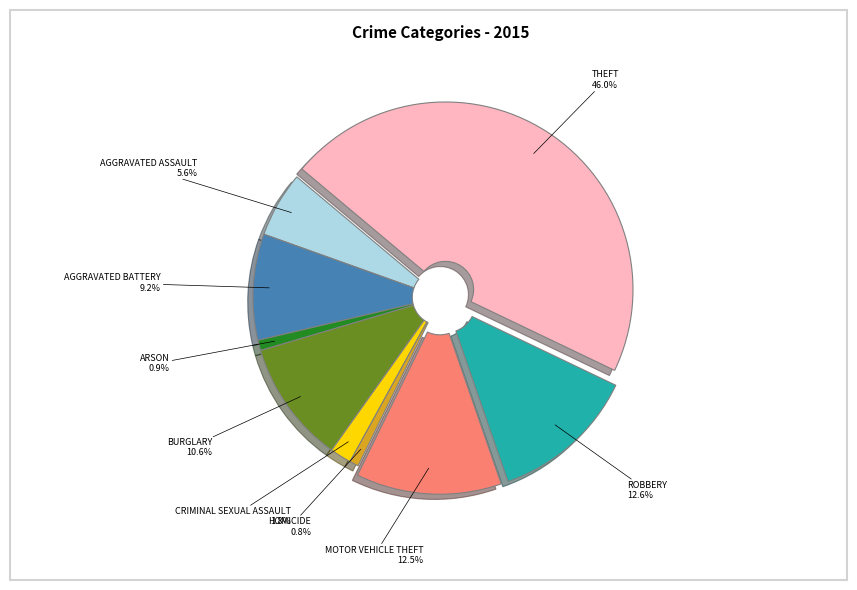

Does any single category account for the majority?

No